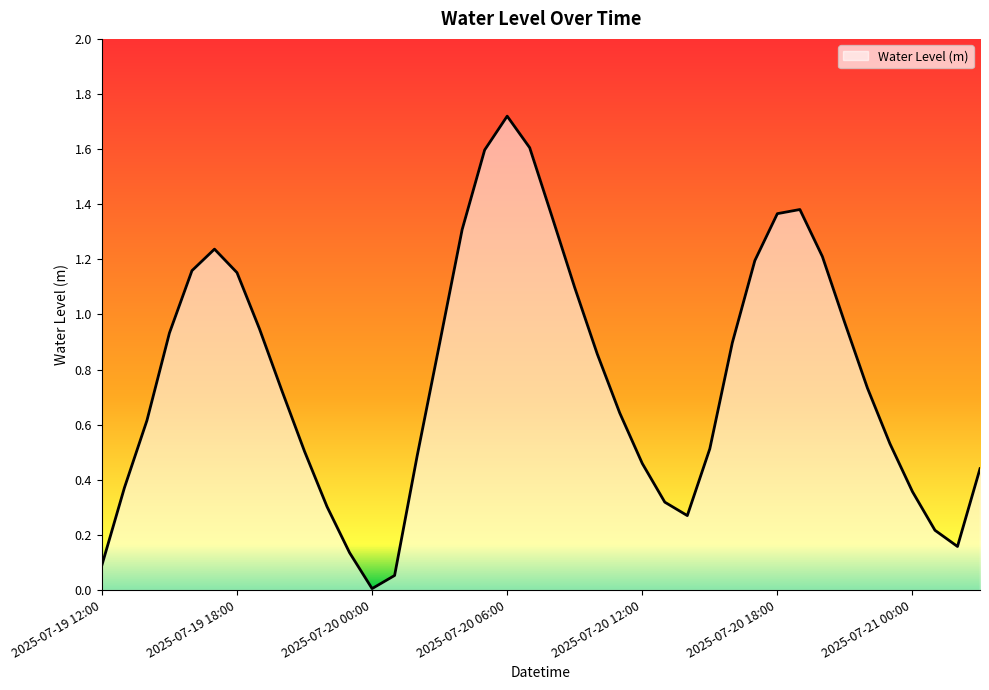

What is the difference between the maximum and minimum values?

1.7